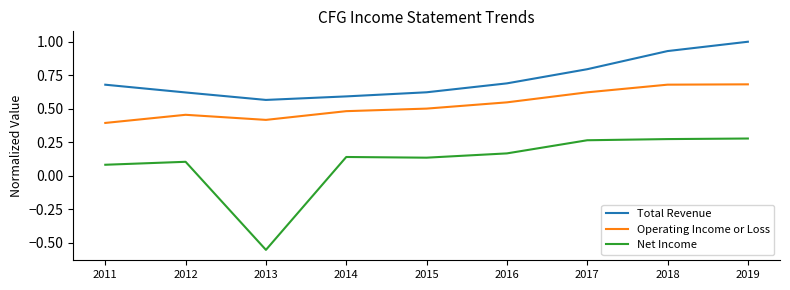

Which series has the largest total across all categories?

Total Revenue